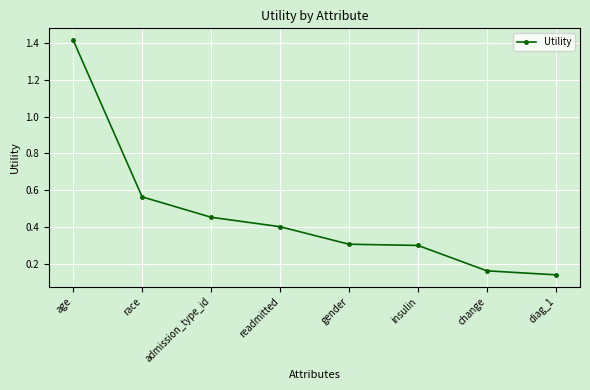

What position from the left is readmitted?

4